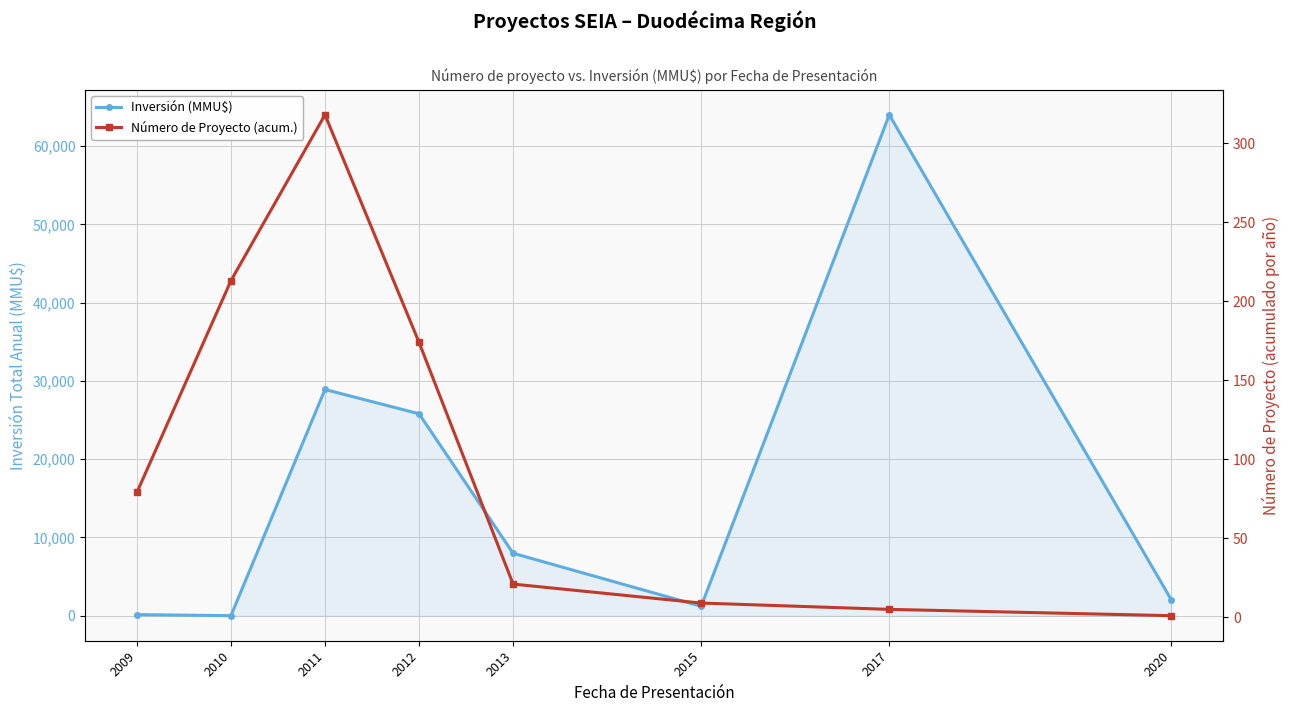

Which series ends up on top after the final intersection of Inversión (MMU$) and Número de Proyecto (acum.)?

Inversión (MMU$)